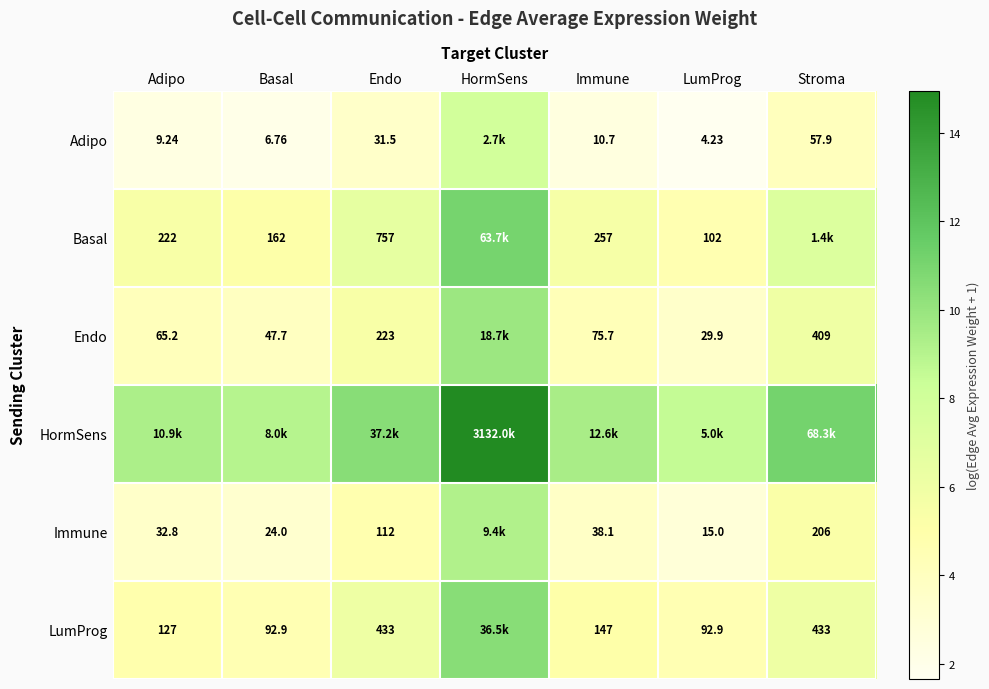

Is the value of Endo at Endo greater than the value of Immune at Adipo?

Yes